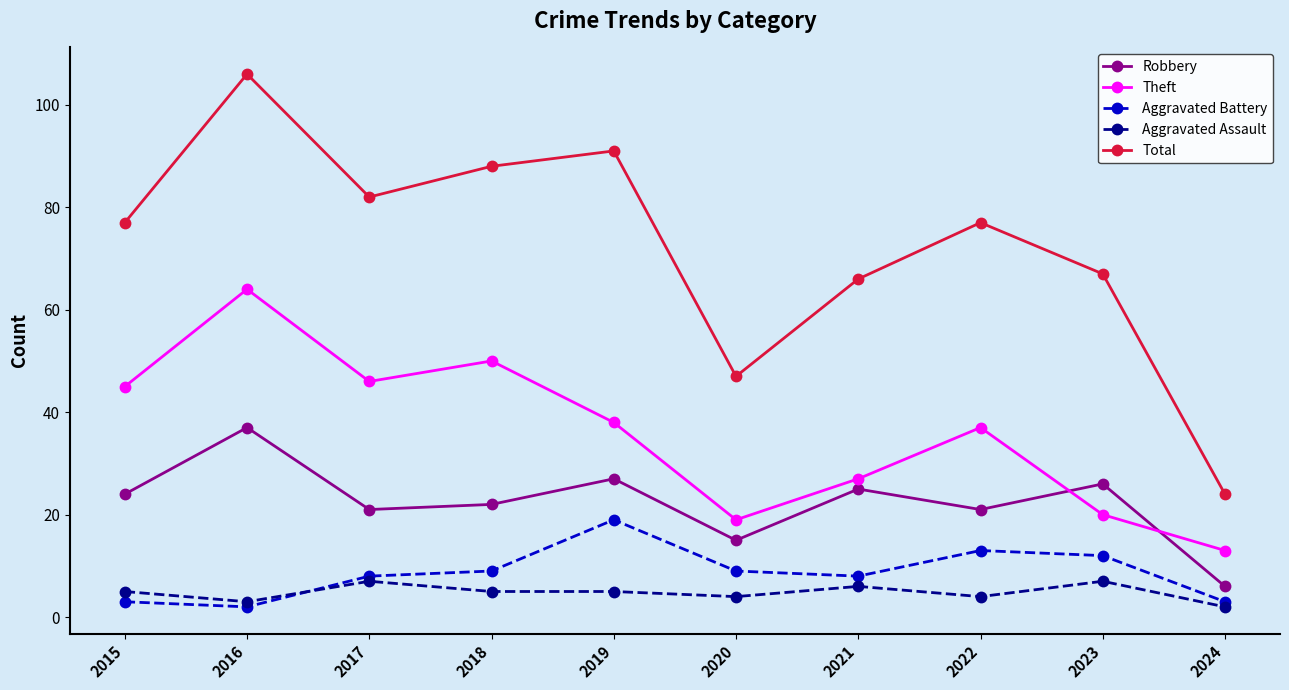

How many intersections are there between Aggravated Assault and Aggravated Battery?

1